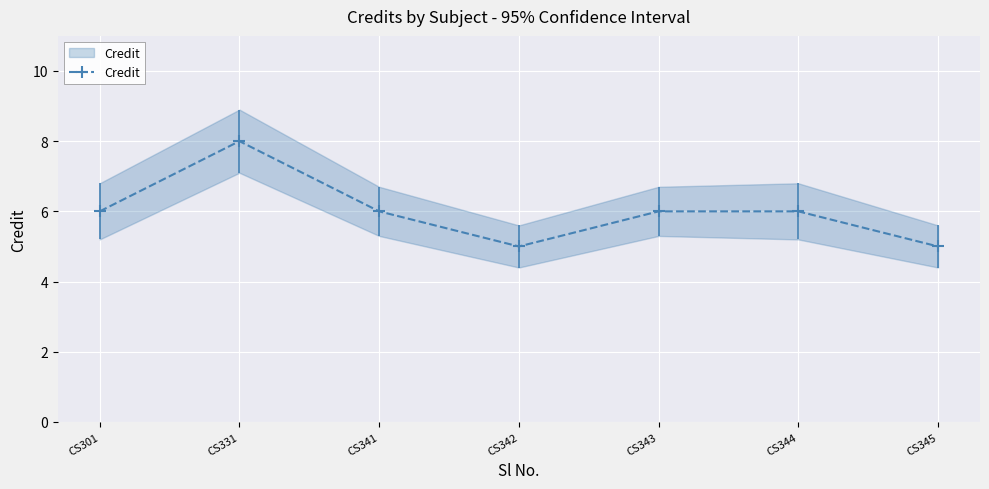

Which label corresponds to the largest value in the chart?

CS331